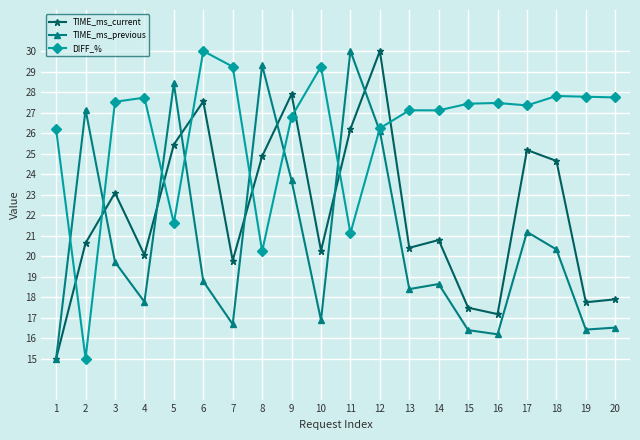

The value of TIME_ms_previous at 20 is 16.5. True or false?

True